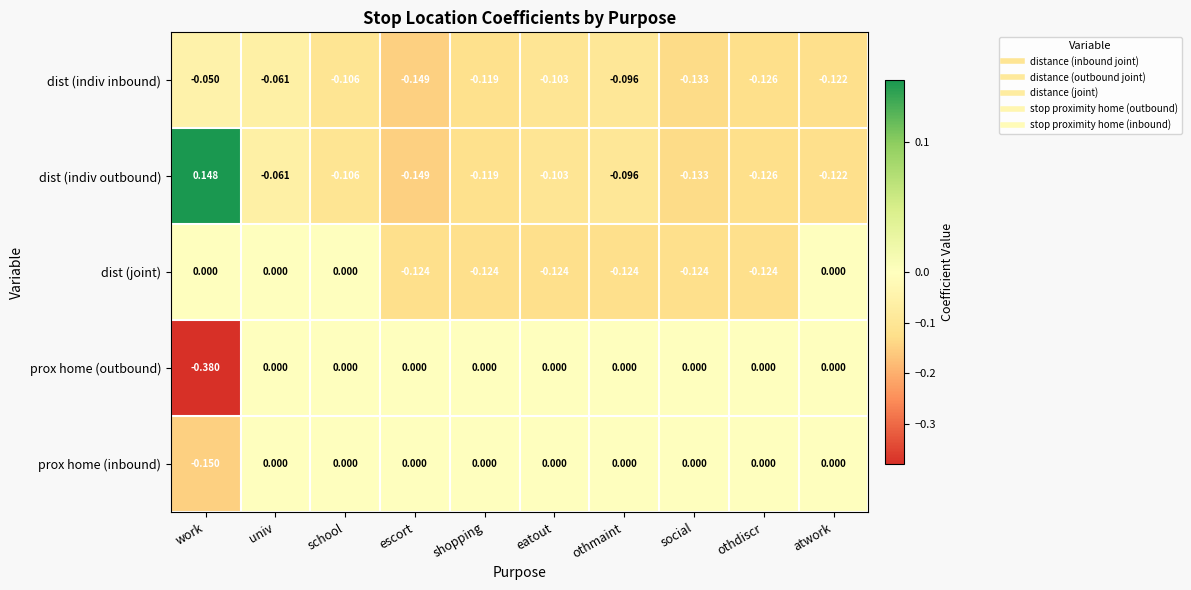

Which label corresponds to the largest value in the chart?

work